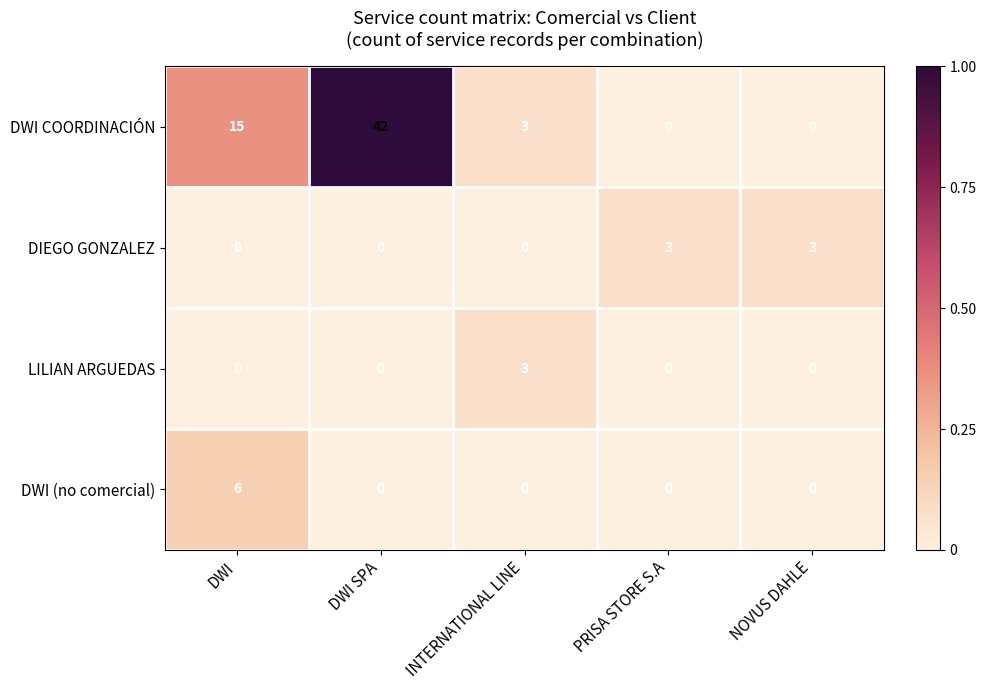

What is the difference between the maximum and minimum values in the DWI COORDINACIÓN series?

42